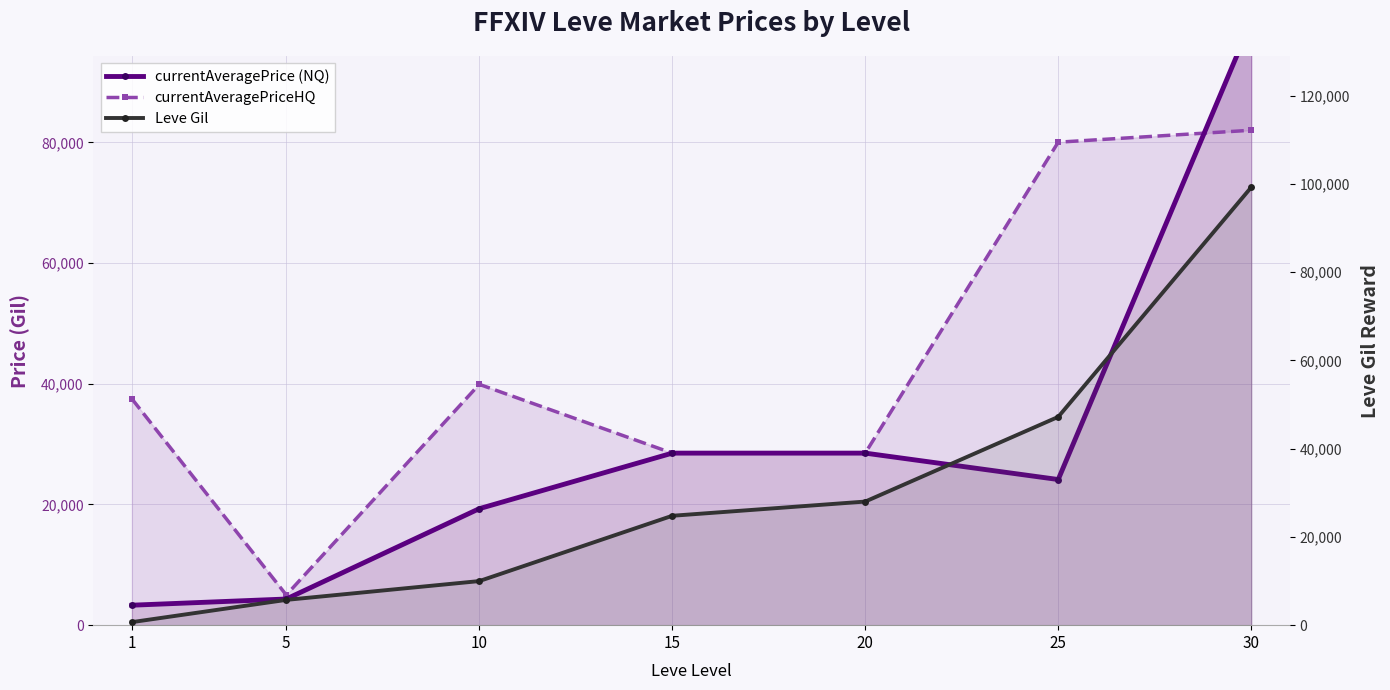

What is the difference between the currentAveragePrice (NQ) values at 5 and 10?

14967.7